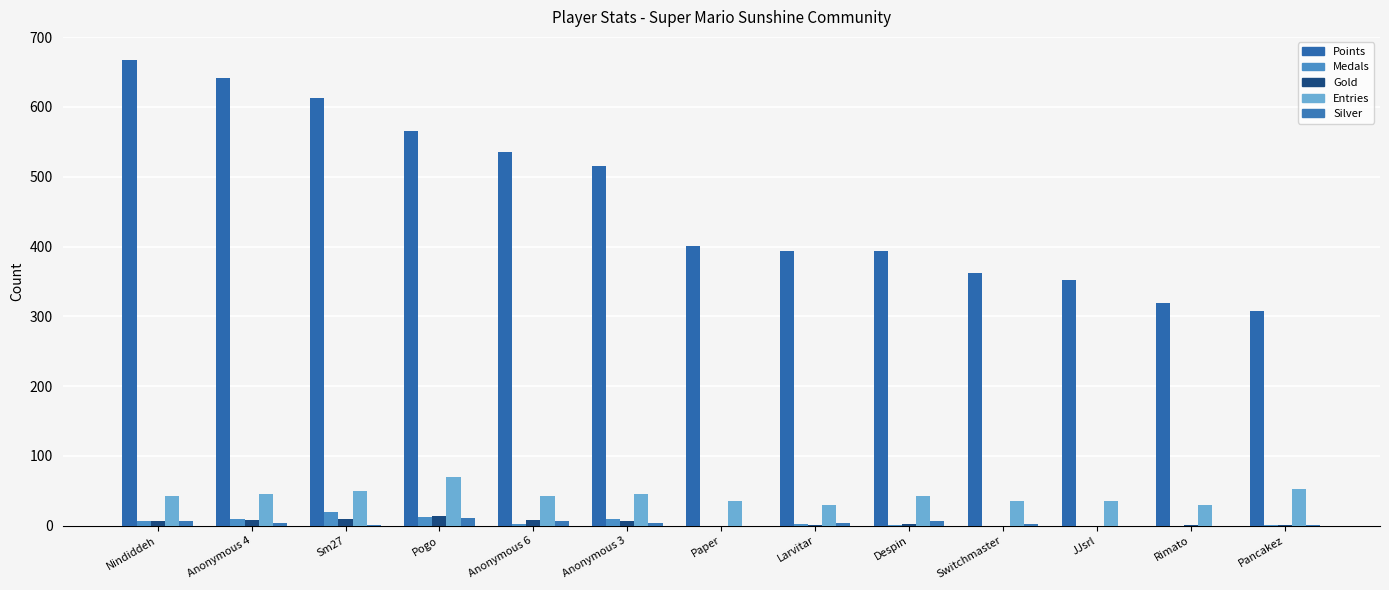

True or false: Gold has a value of 1 at Rimato.

True